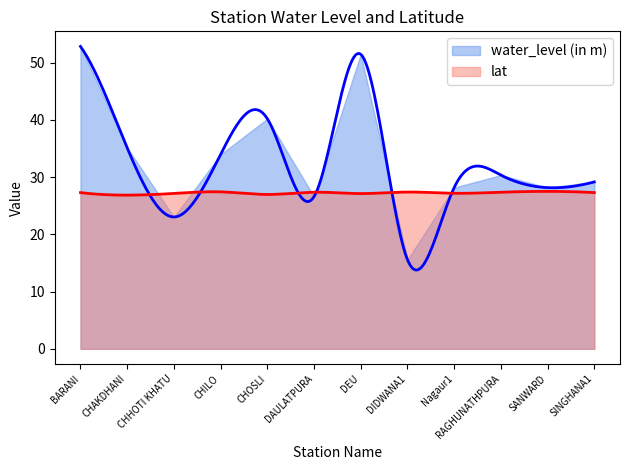

How many times do lat and water_level (in m) cross each other?

6